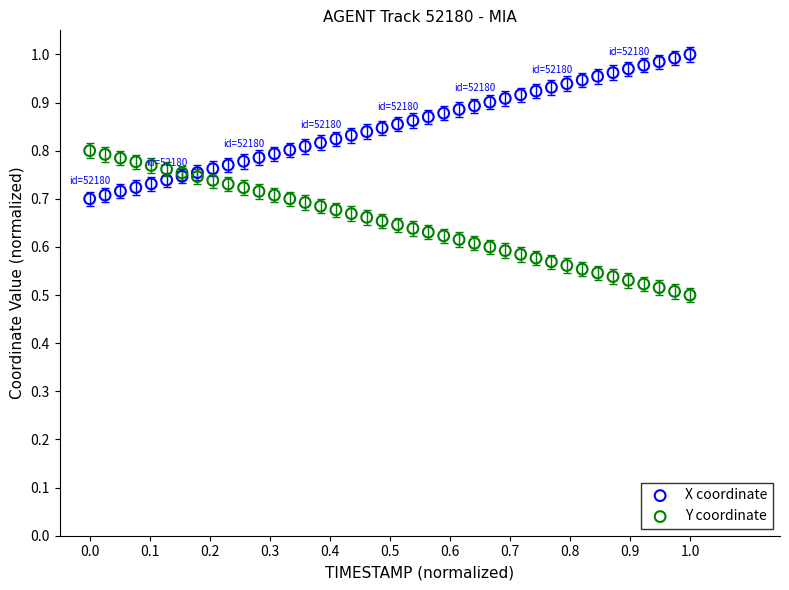

Which series reaches the maximum Y coordinate?

X coordinate